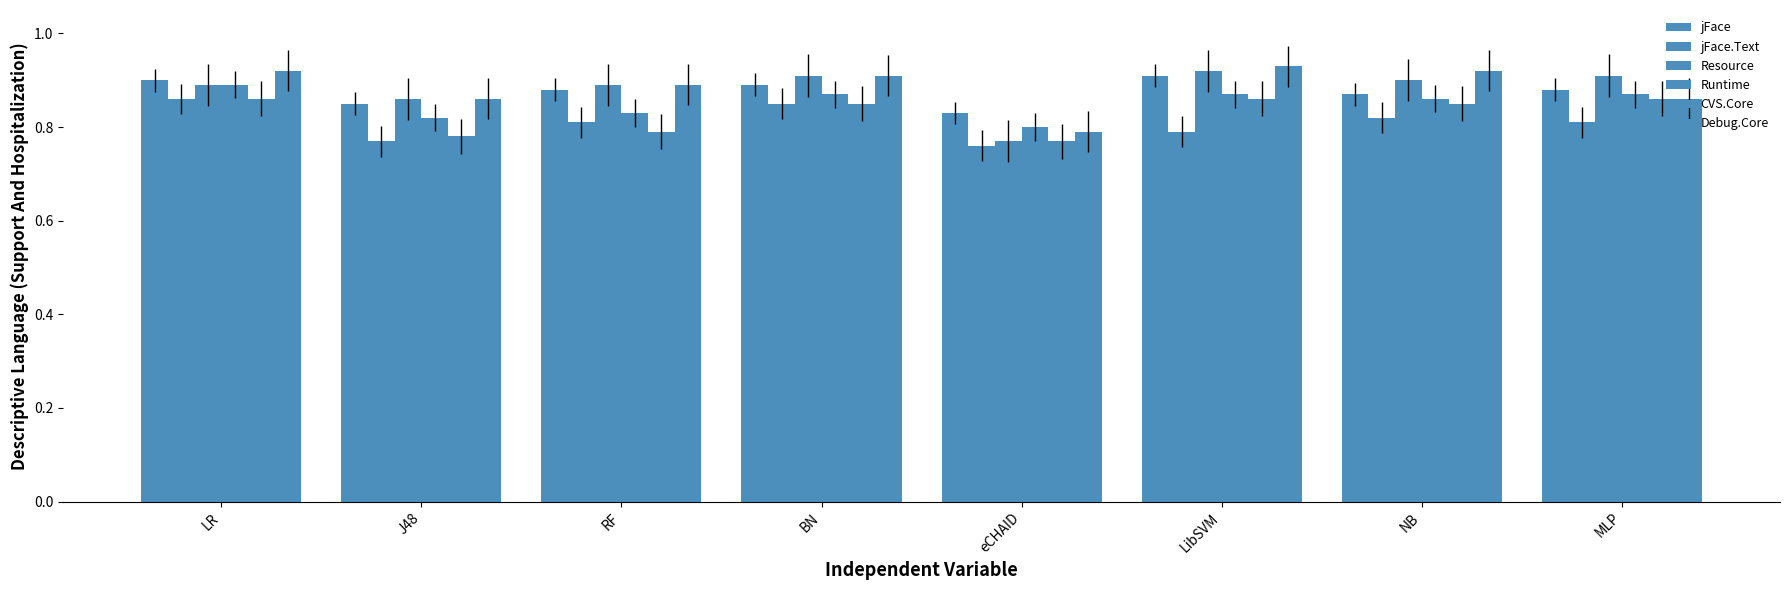

How many data points does each series have?

8